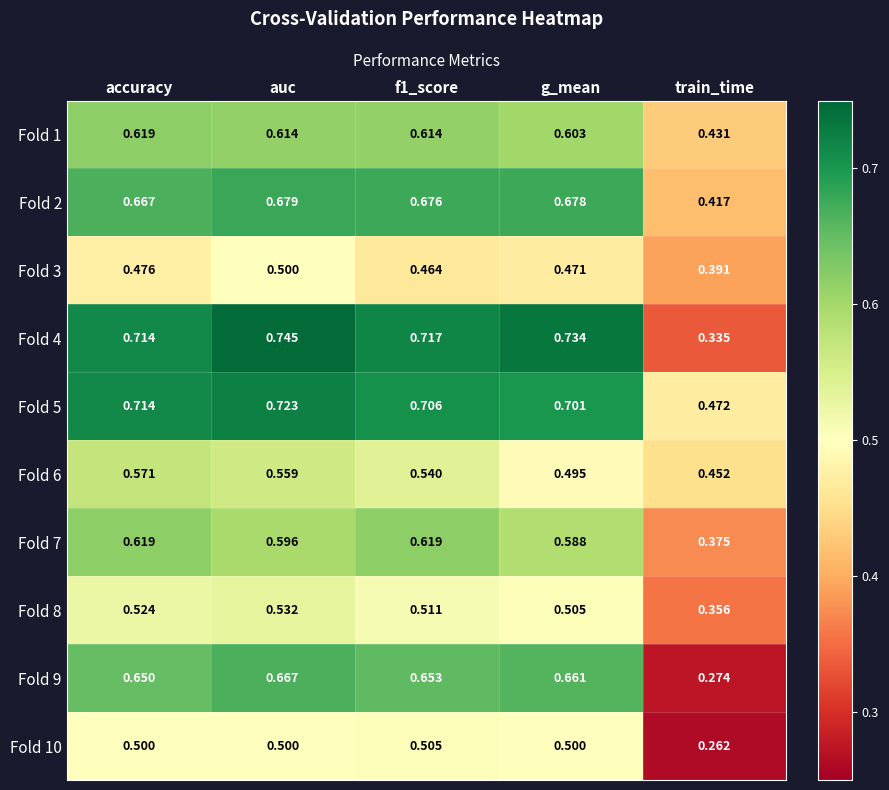

Where is Fold 6 nearest to the value 0?

train_time